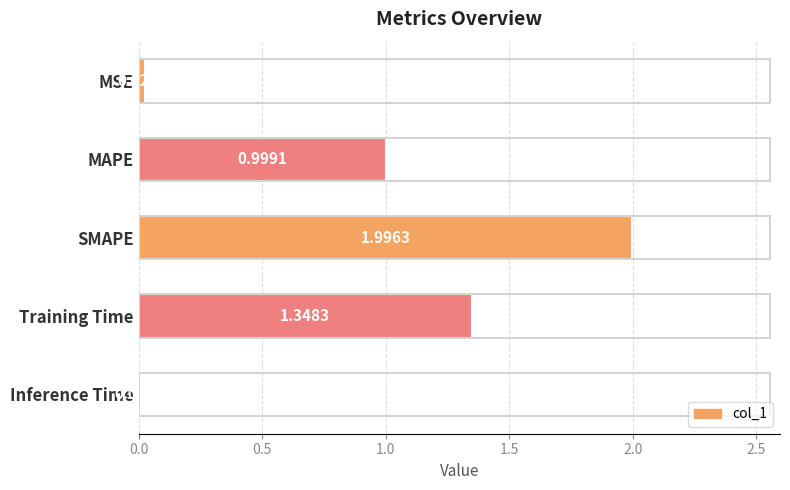

How many categories are shown in the chart?

5